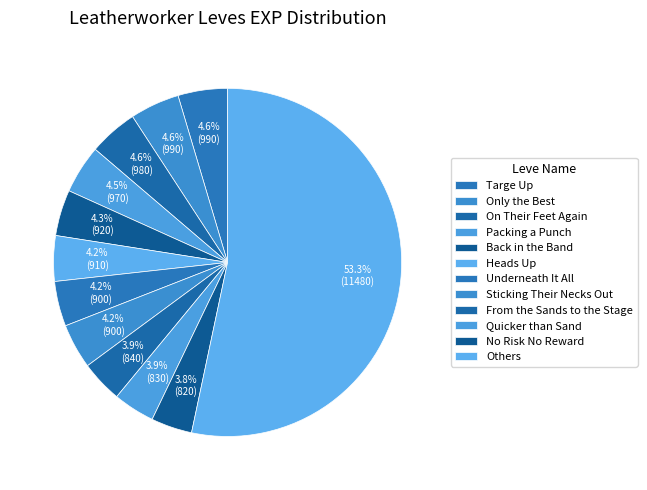

How many segments does this pie chart have?

12